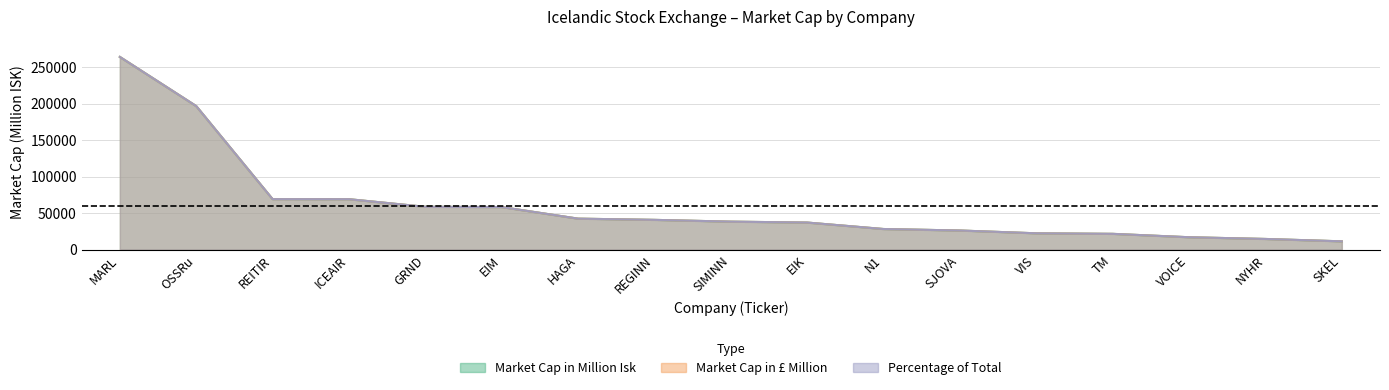

Which has a higher value, EIM or SIMINN?

EIM